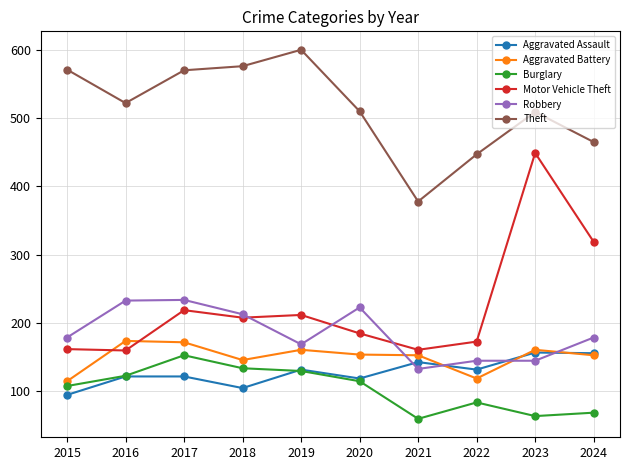

What is the minimum value for Motor Vehicle Theft?

160